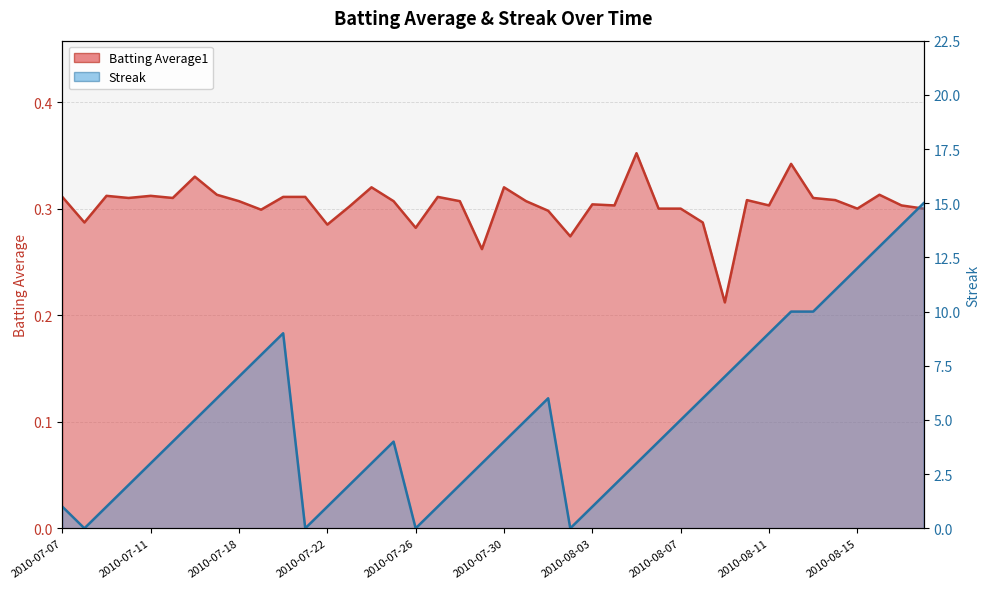

Is it true that Streak equals 6.0 at 2010-08-08?

True